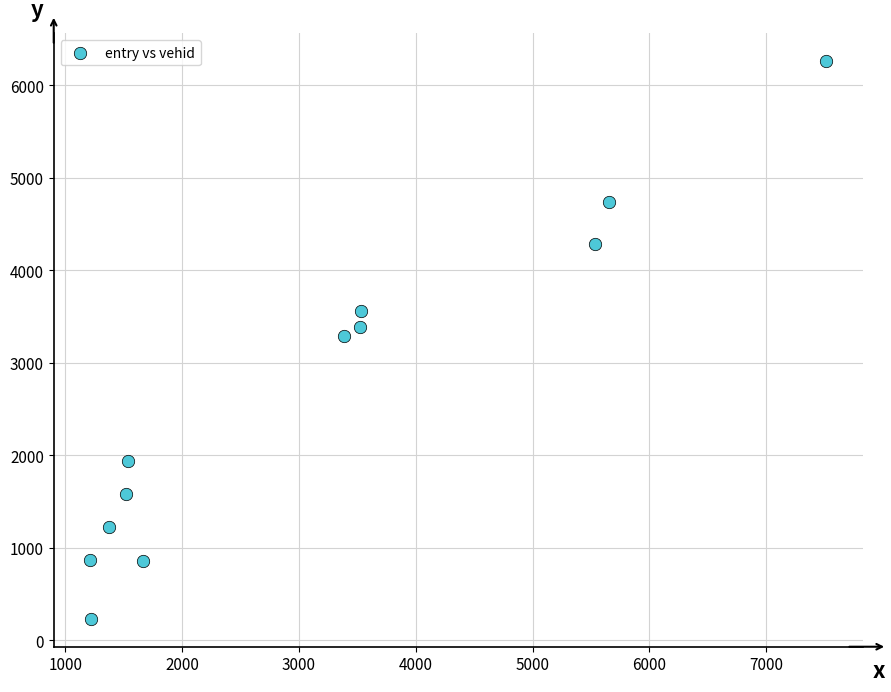

What is the average Y value?

2683.6